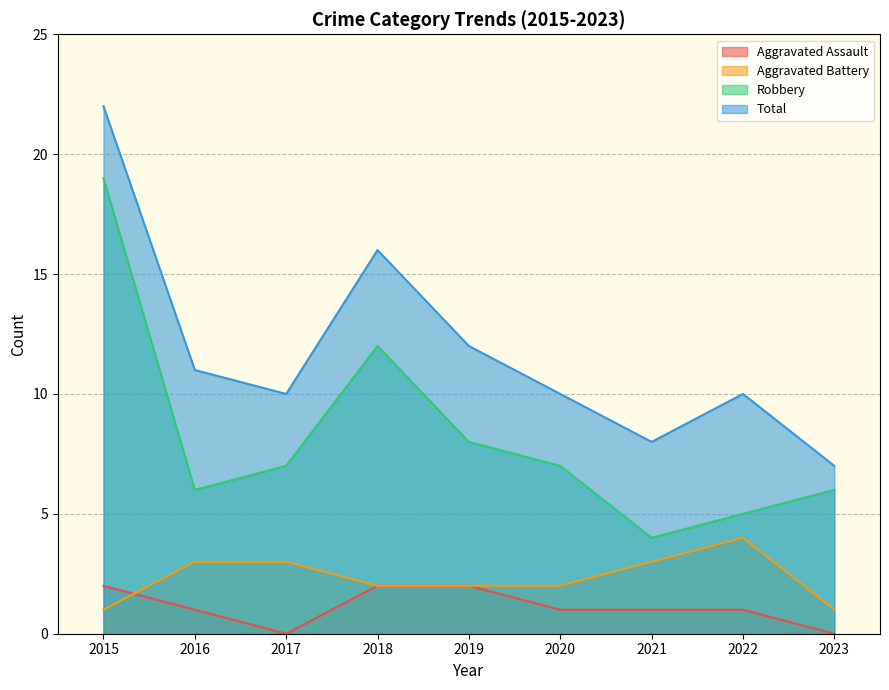

True or false: Robbery and Aggravated Assault intersect in this chart.

False